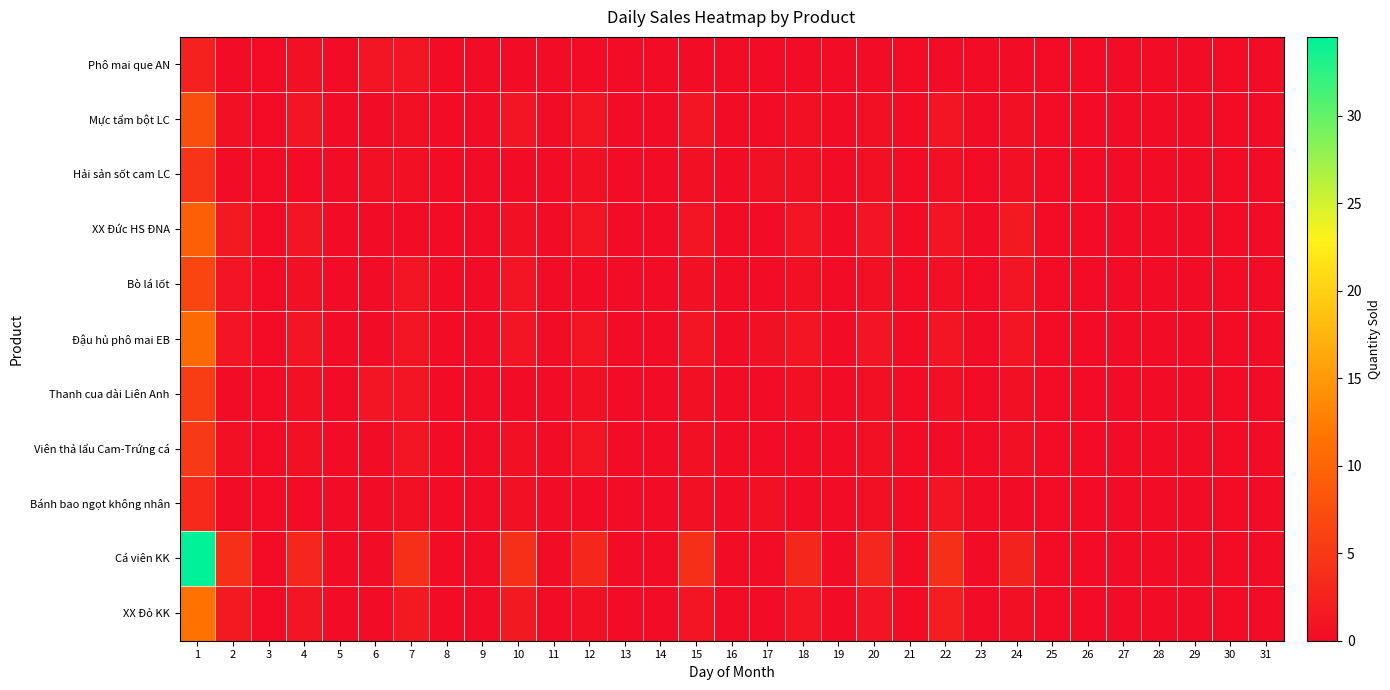

Which series has the largest total across all categories?

Cá viên KK